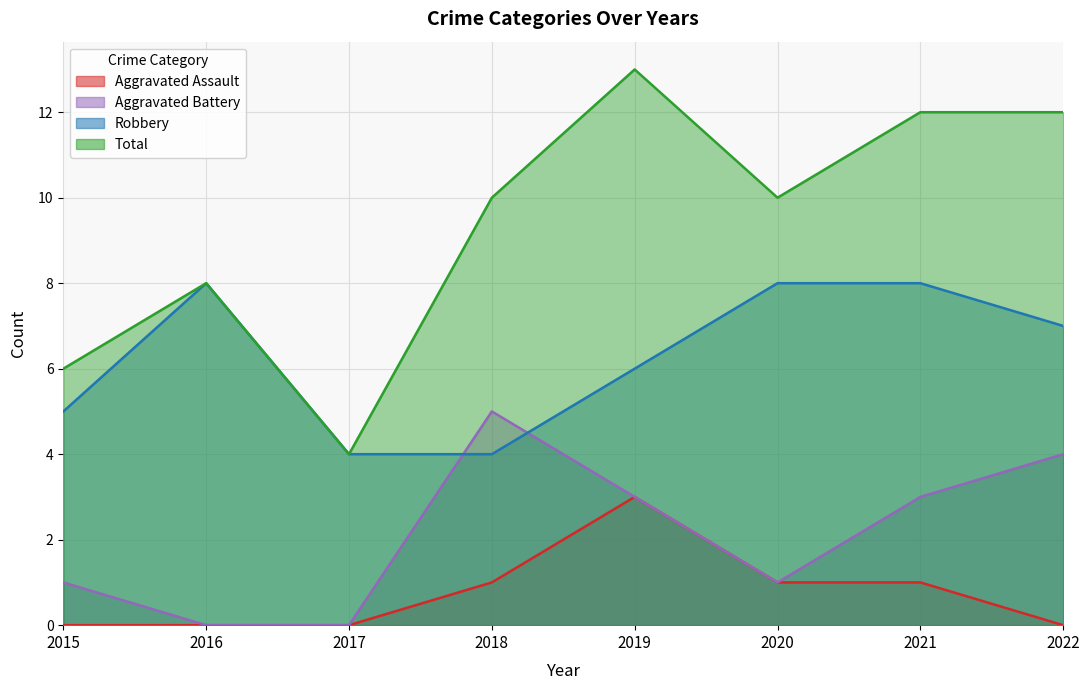

What is the value of the Aggravated Assault point at the 7th from the left?

1